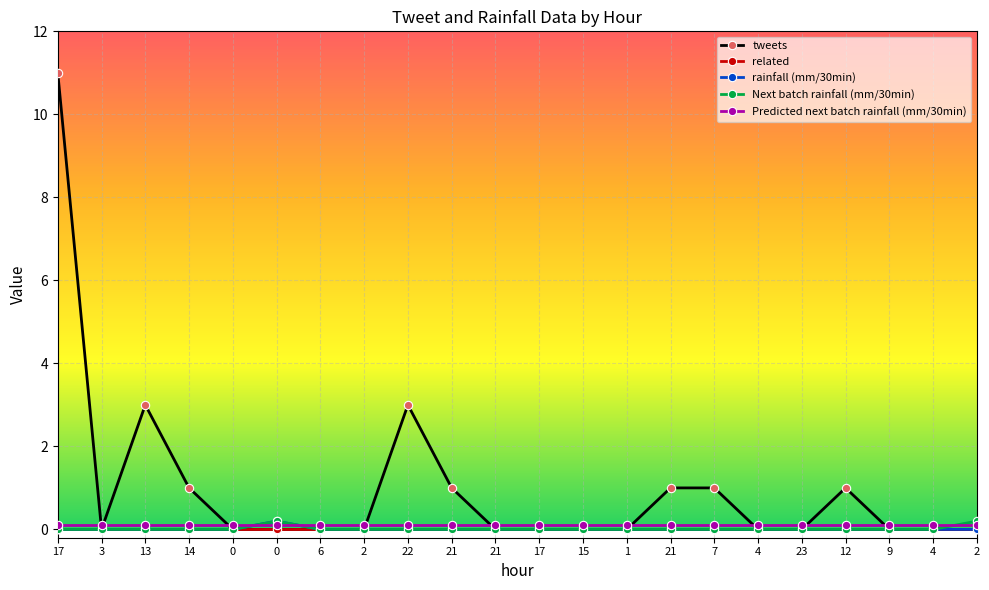

What are all the series names shown in the legend?

tweets, related, rainfall (mm/30min), Next batch rainfall (mm/30min), Predicted next batch rainfall (mm/30min)